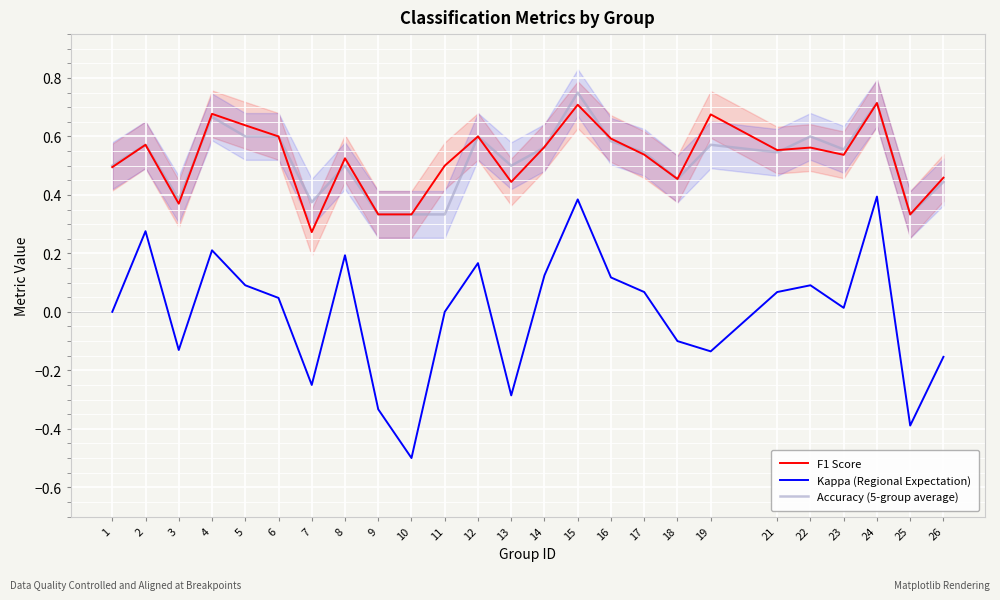

What is the minimum value shown in the chart?

-0.5